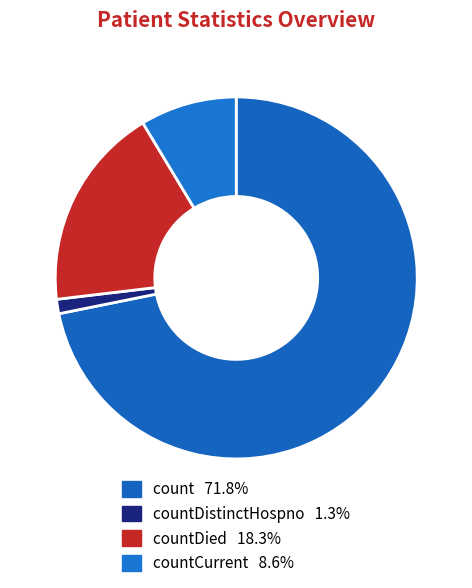

Count the number of slices in the pie.

4